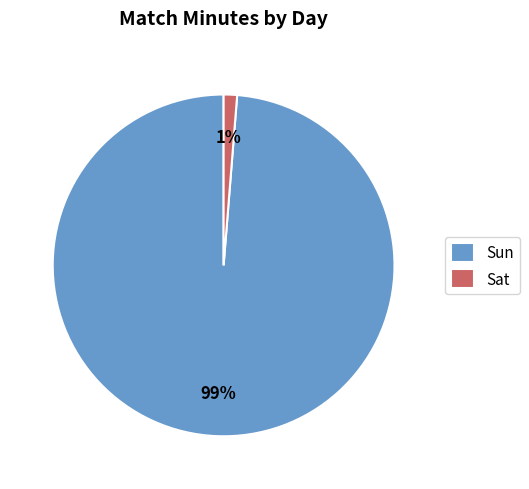

To the nearest percent, what is the average slice percentage?

50%